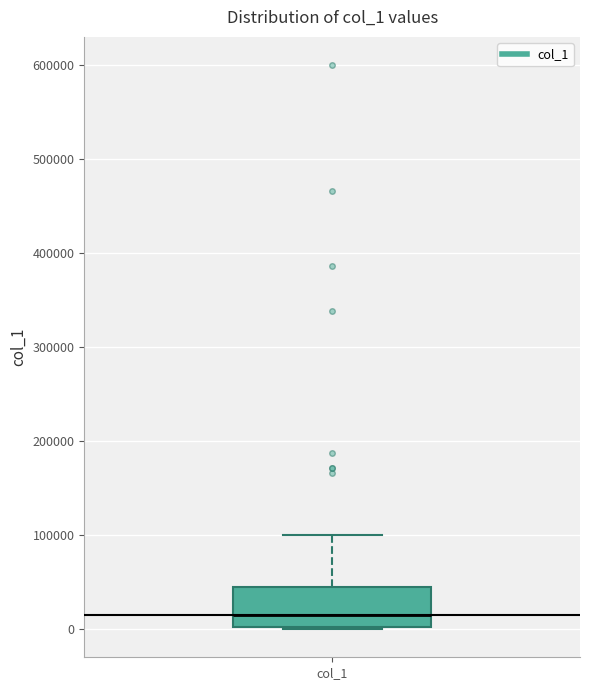

Where is the lower edge of the box for col_1 on the y-axis? The values are not printed on the chart, so give them approximately, as read against the axis.

0